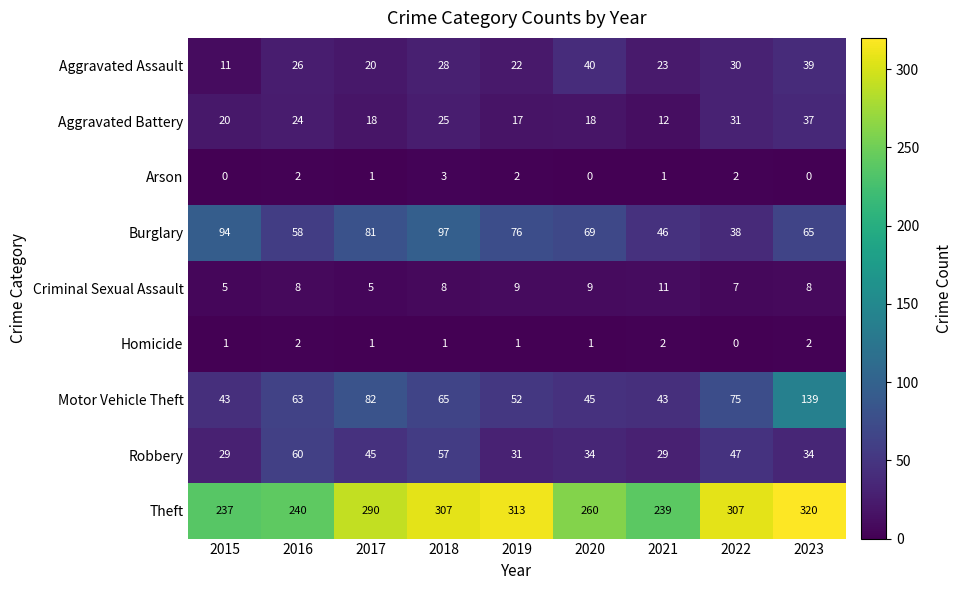

How many data points in Aggravated Assault are less than 26?

4